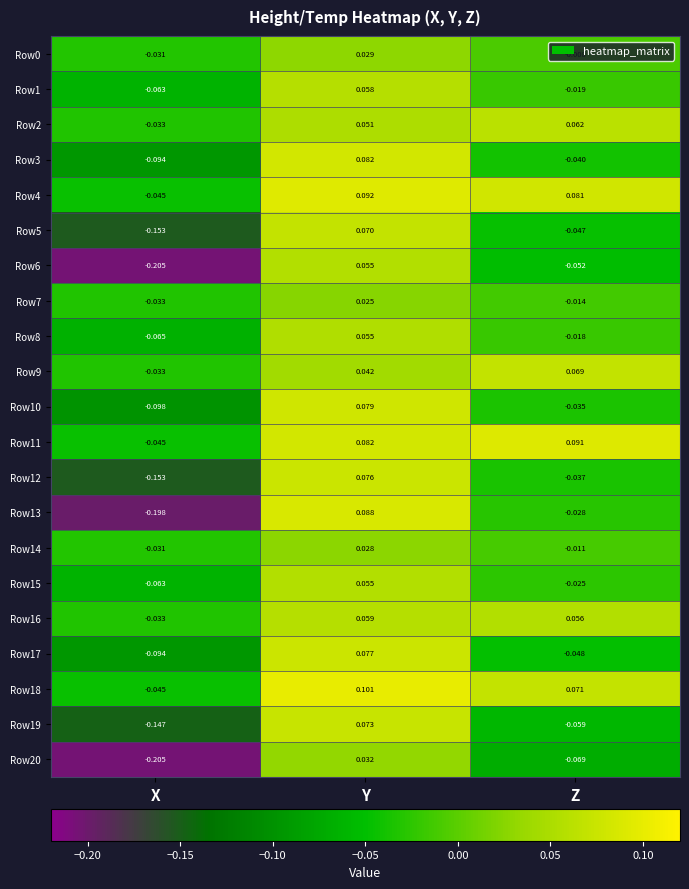

How many data points in Row3 are less than 0?

2